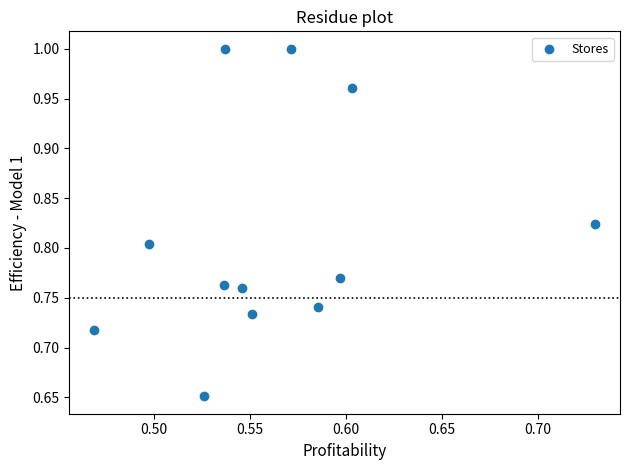

What is the range of Y values (max minus min)?

0.3